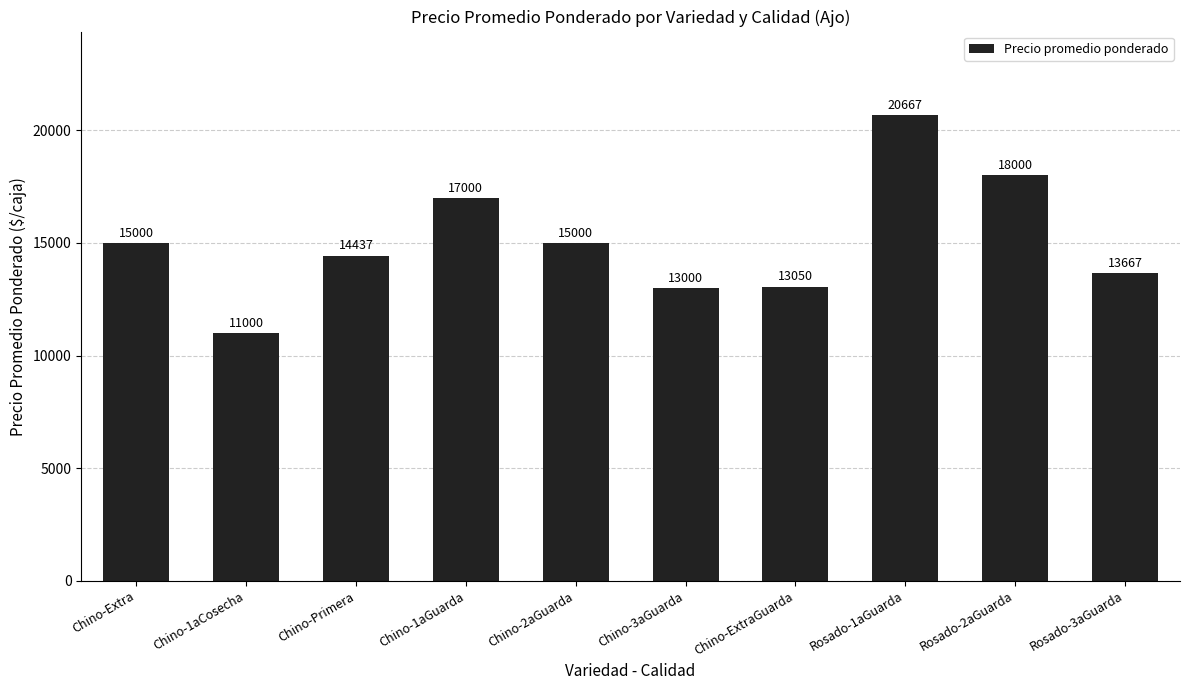

What is the sum of the values at Chino-ExtraGuarda and Rosado-3aGuarda?

26717